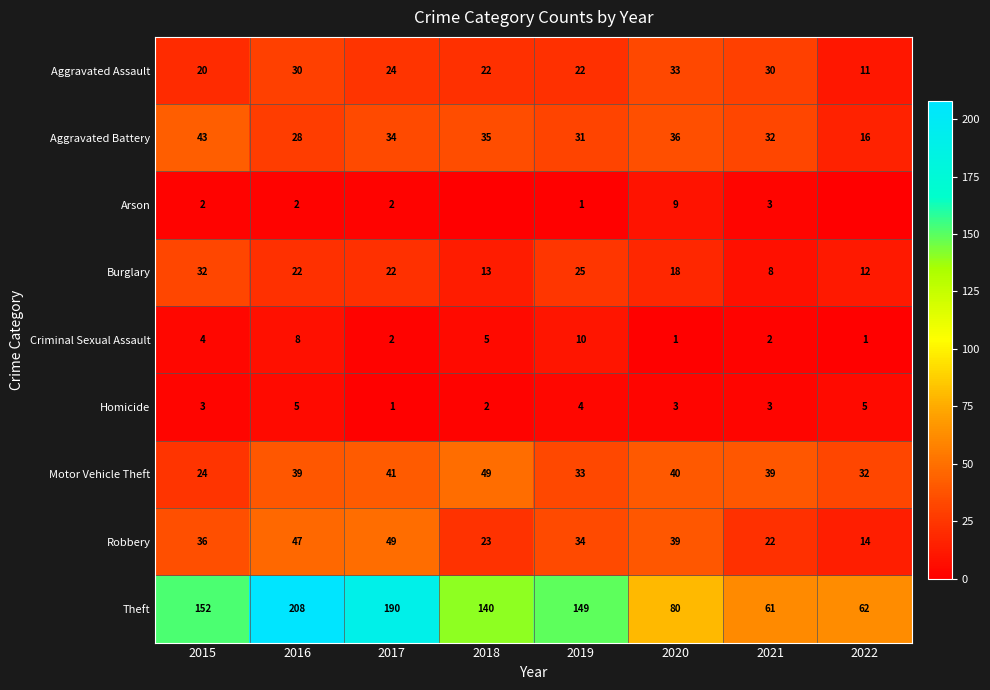

How many distinct data groups are displayed?

9